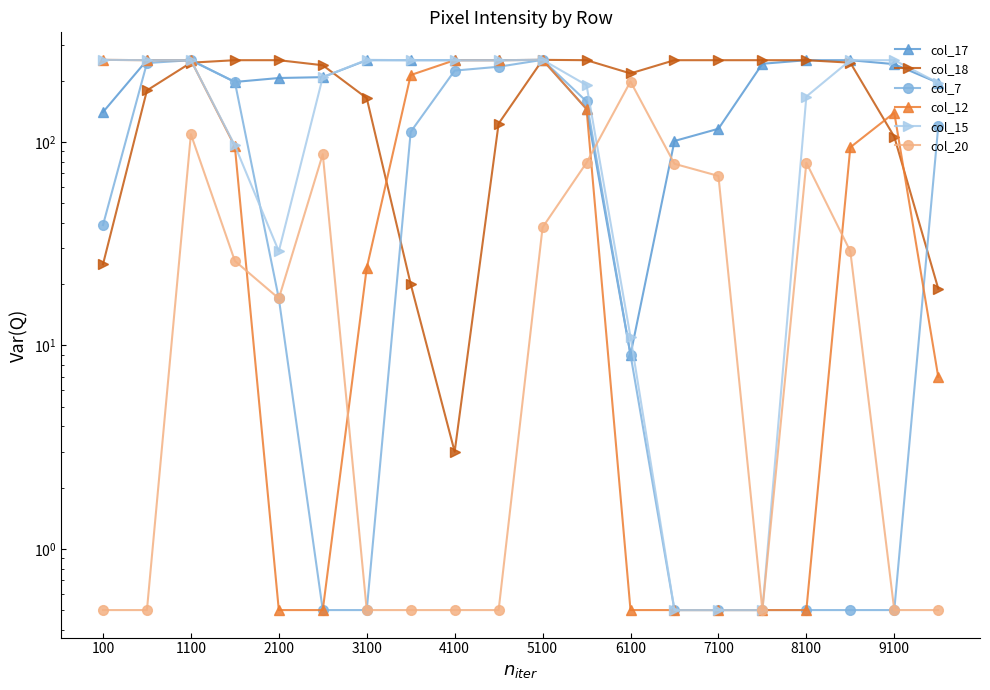

How many interior local valleys does the col_15 series have?

1